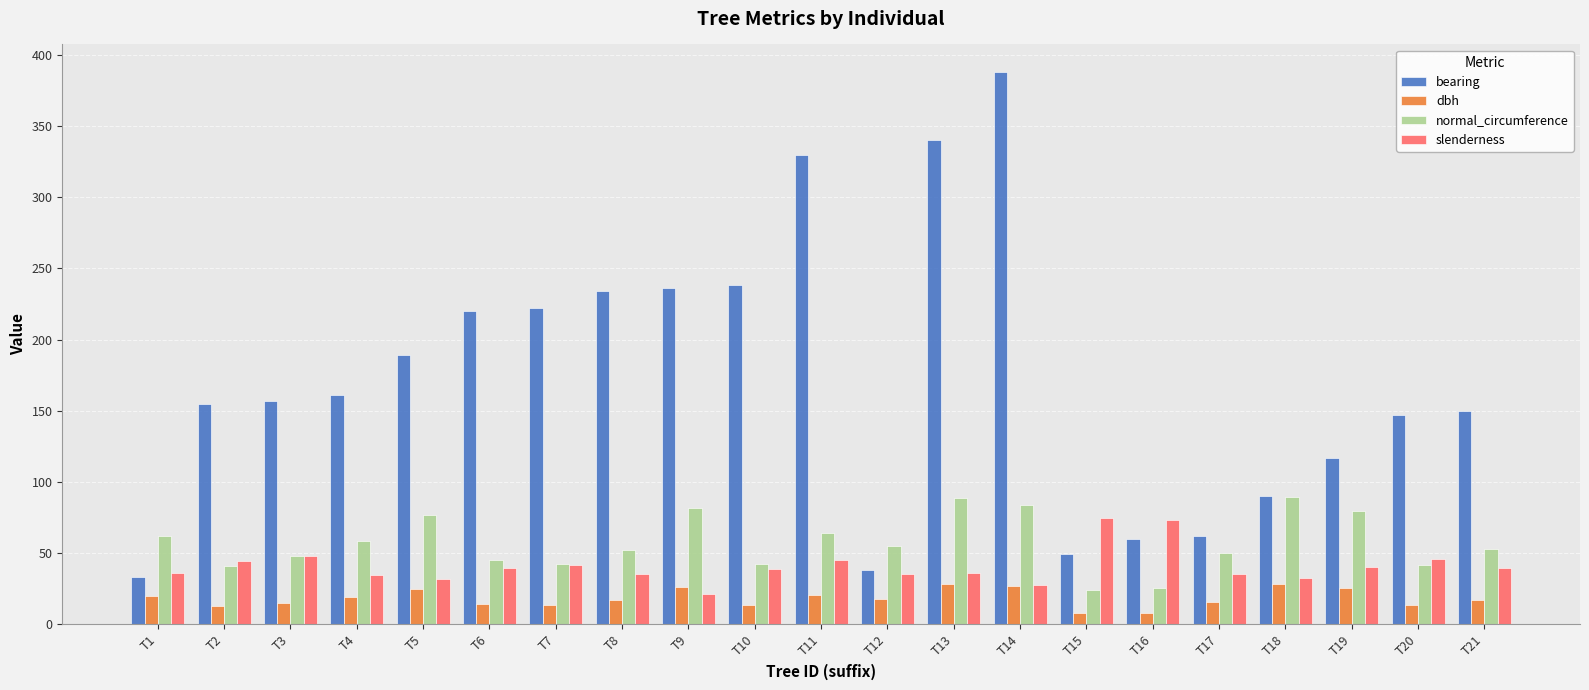

Is the value of dbh at T3 greater than the value of slenderness at T11?

No